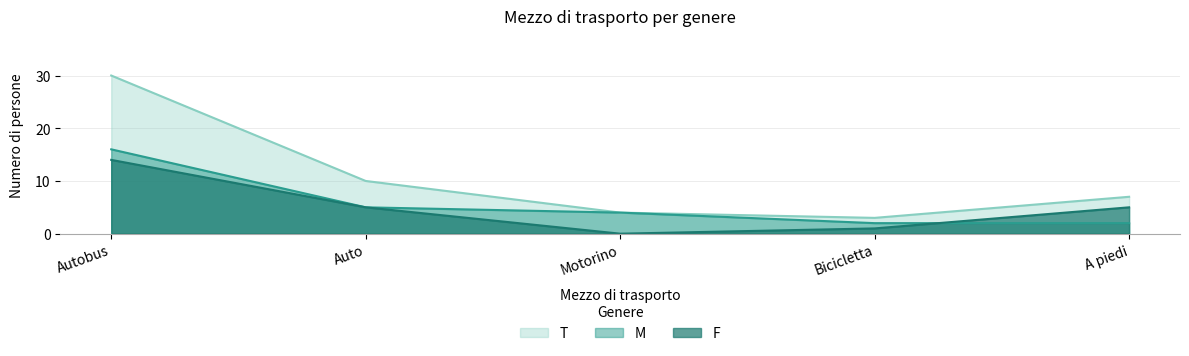

What is the average value of the F series?

5